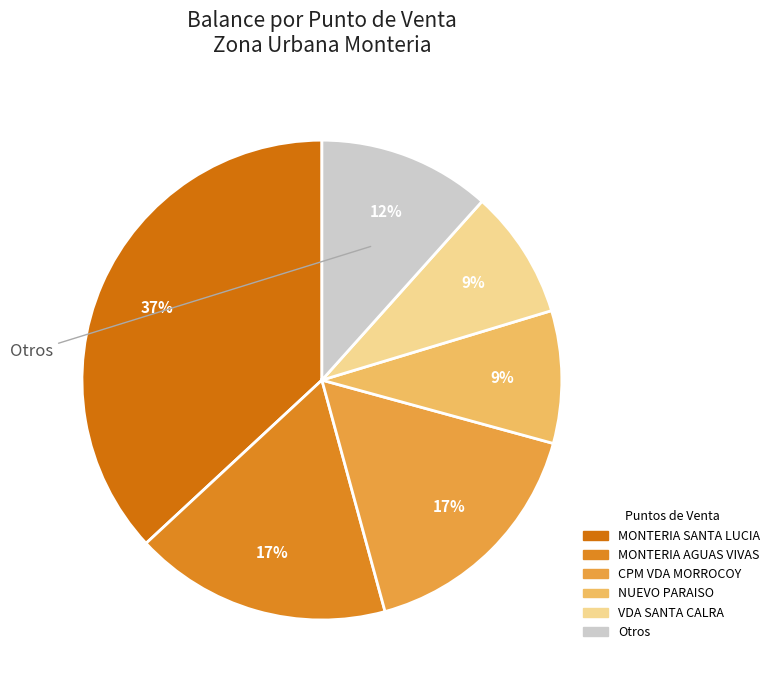

How many segments does this pie chart have?

6